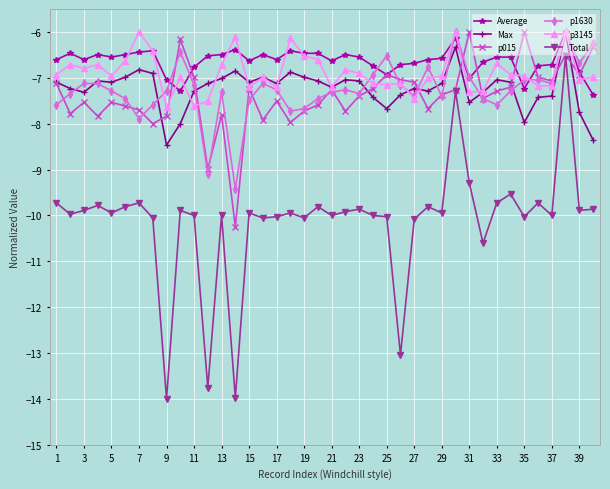

What is the greatest value displayed?

-6.0